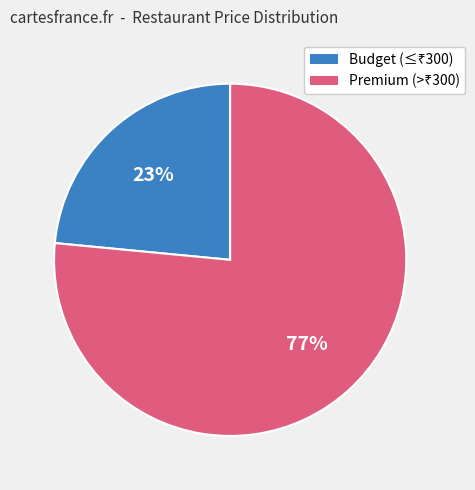

To the nearest percent, what is the average slice percentage?

50%